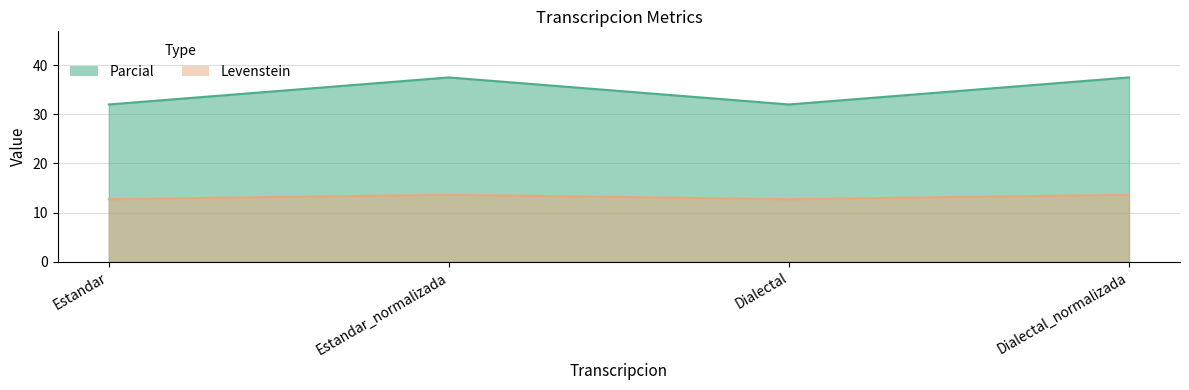

What is the sum of all Parcial values?

139.0